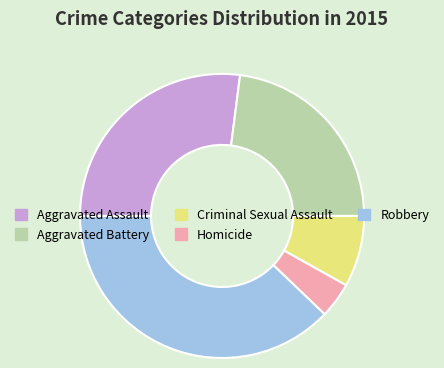

Which slice is the smallest?

Homicide